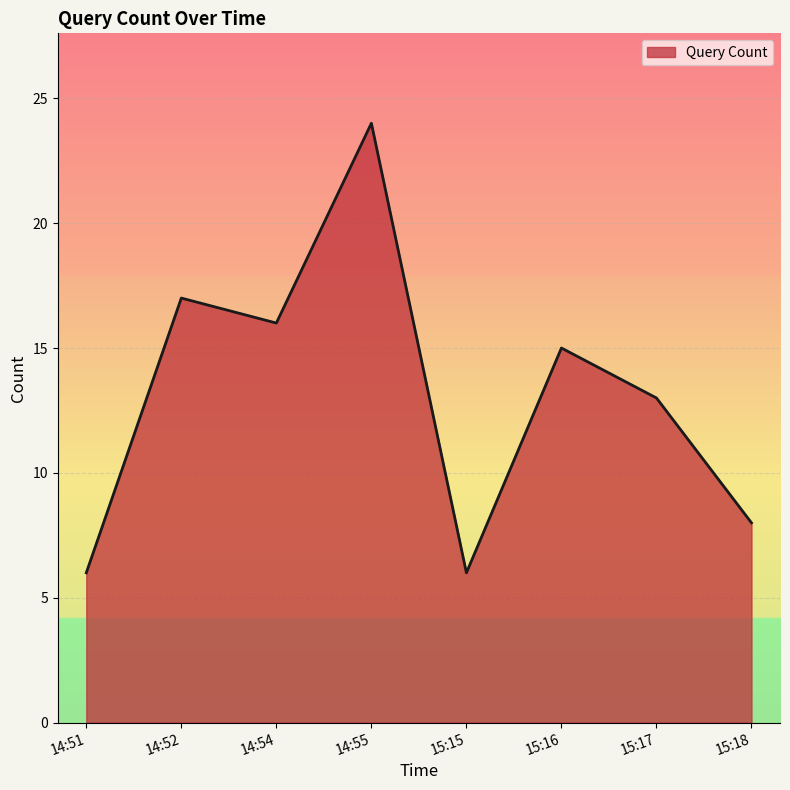

What is the difference between the values at 15:15 and 14:52?

11